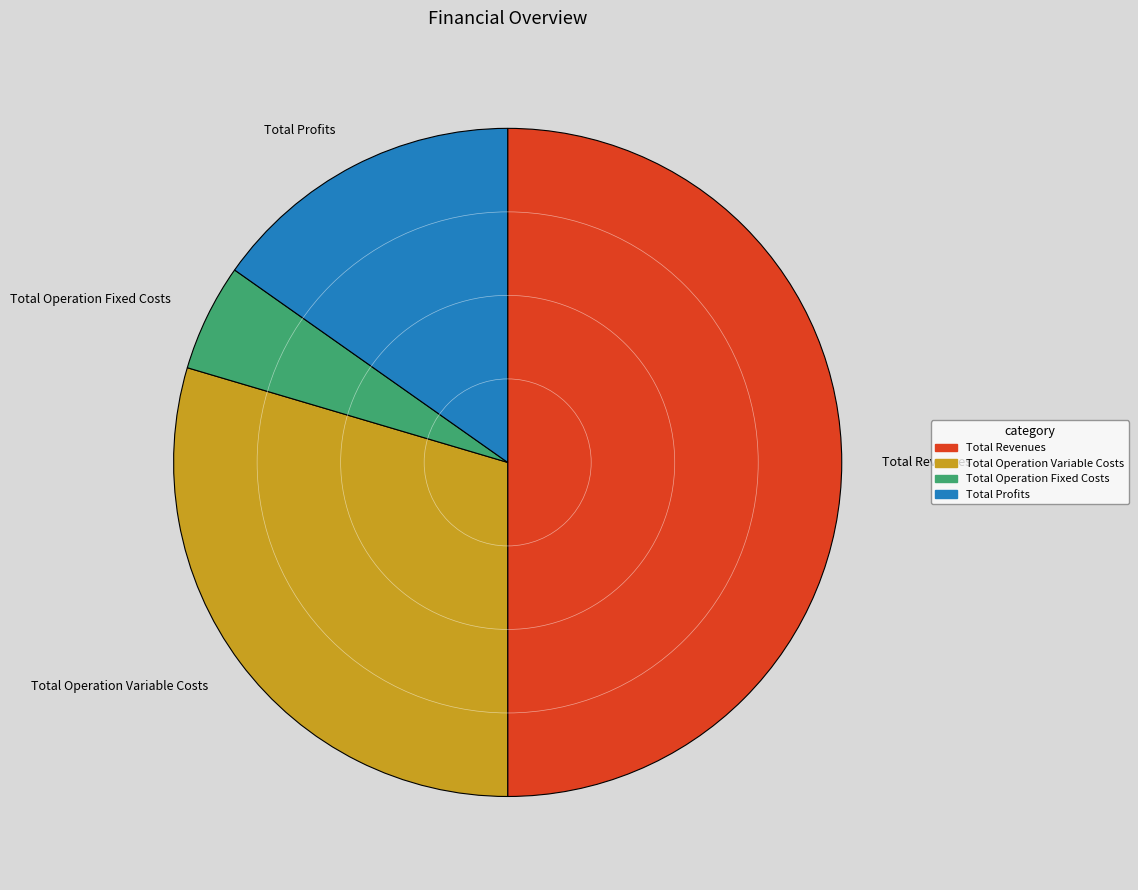

Combined, do Total Operation Fixed Costs and Total Operation Variable Costs account for over 50%?

No